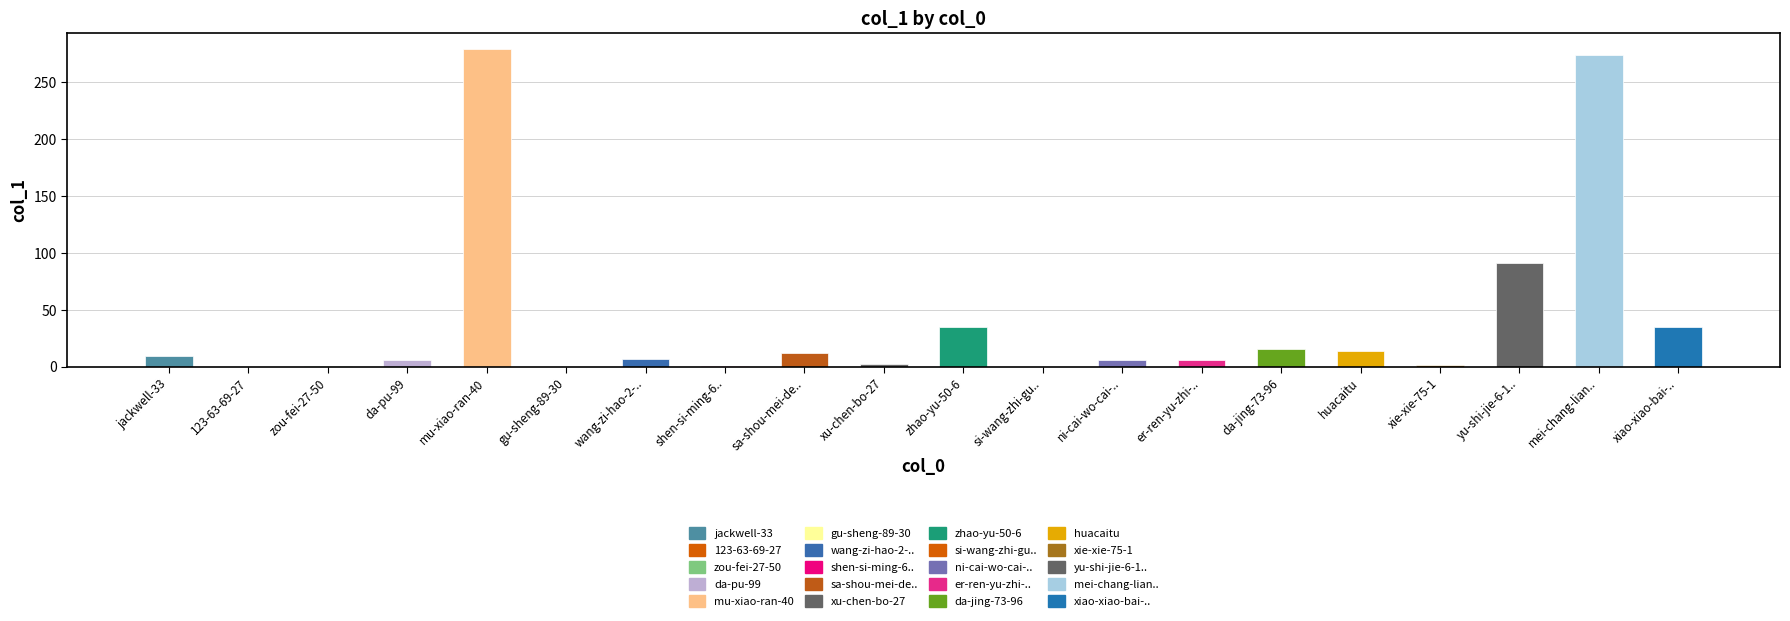

Between zou-fei-27-50 and huacaitu, which is larger?

huacaitu